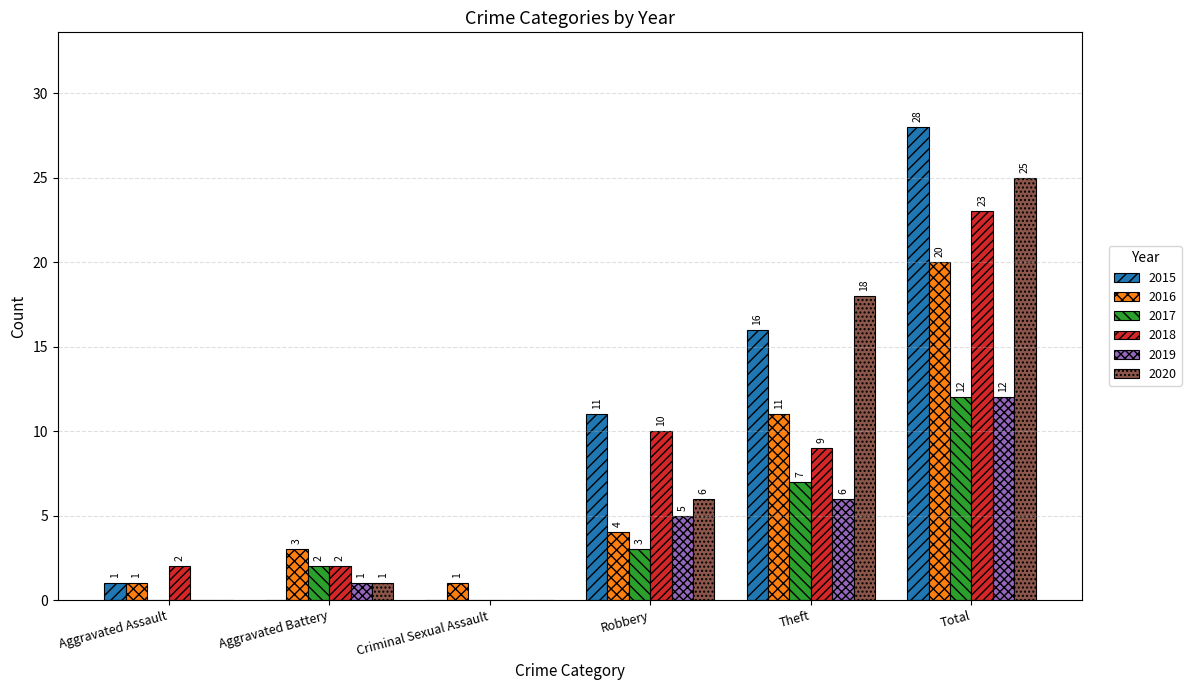

What is the total value across all series at Aggravated Battery?

9